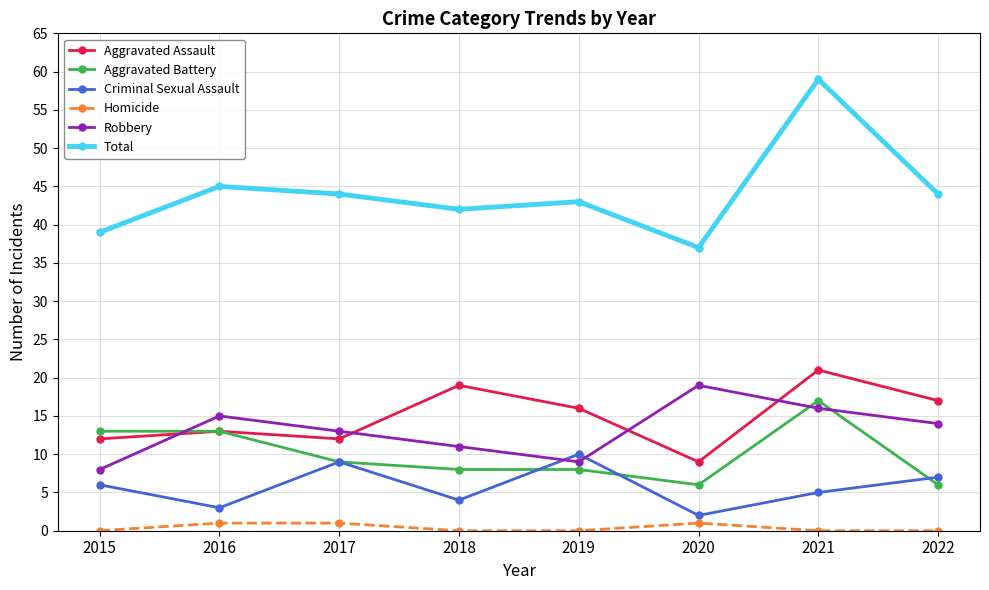

What is the difference between the second highest and minimum values in the Aggravated Battery series?

7